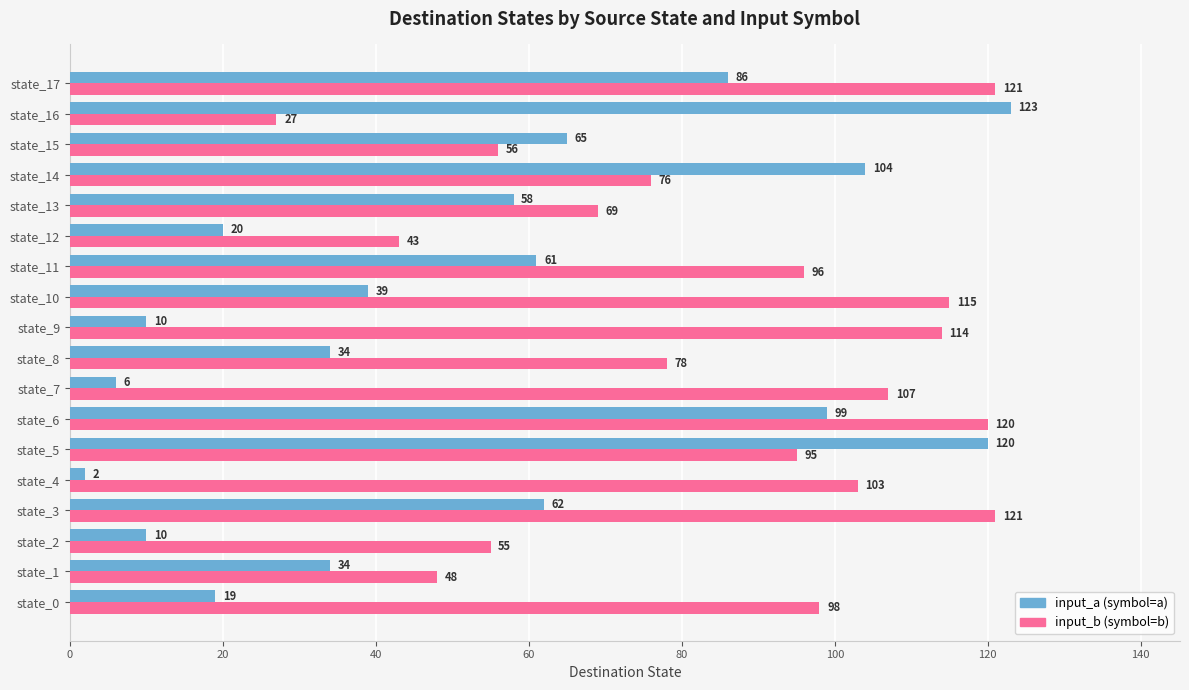

What is the spread (max minus min) of values at state_4?

101